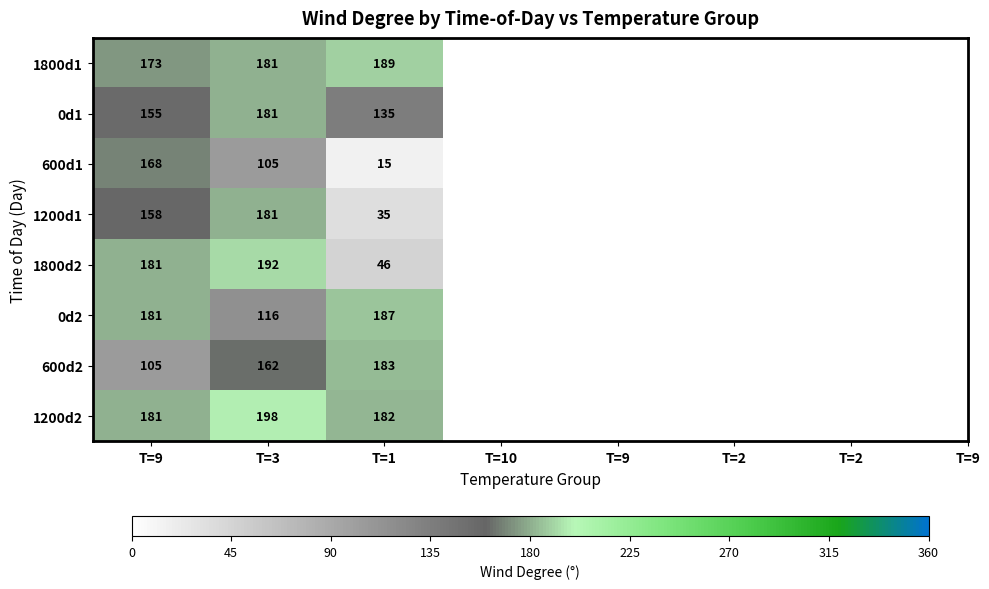

Count the 1200d1 values in the range 35 to 181.

3